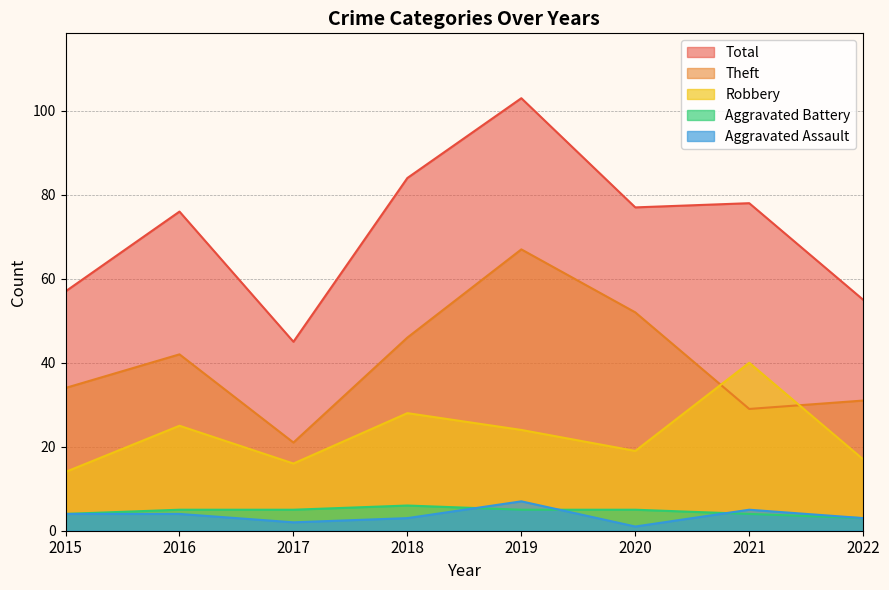

The value of Aggravated Assault at 2022 is 1. True or false?

False